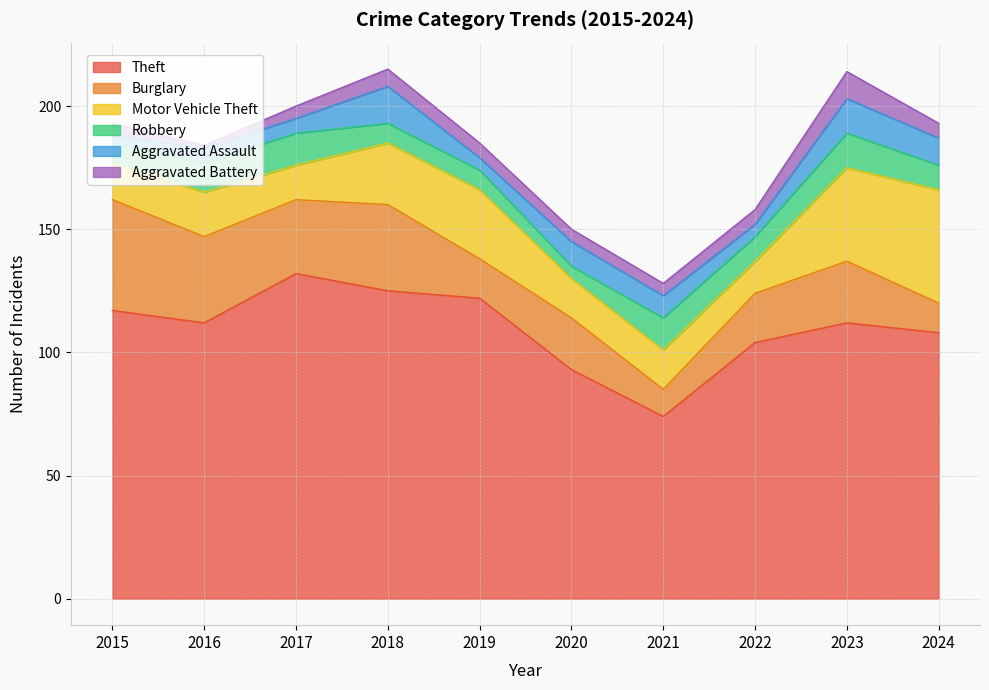

How many data points in Robbery are above 10?

4